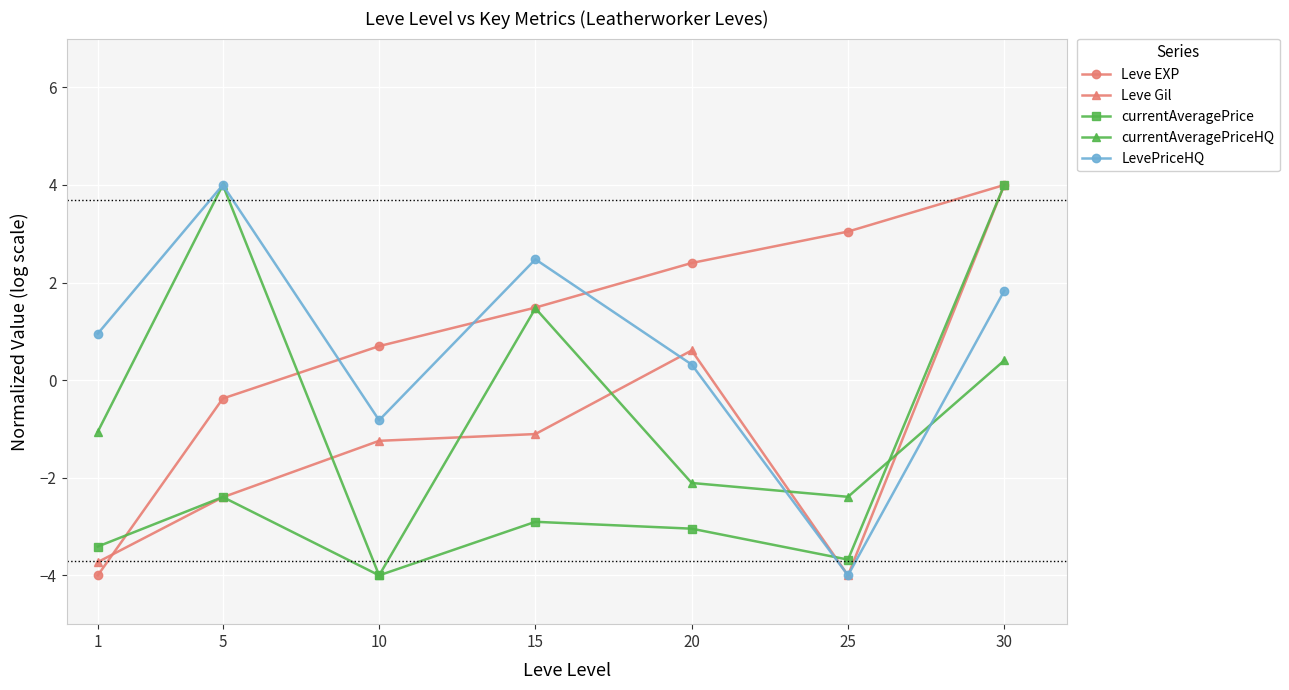

How many data points in LevePriceHQ are above 0?

5